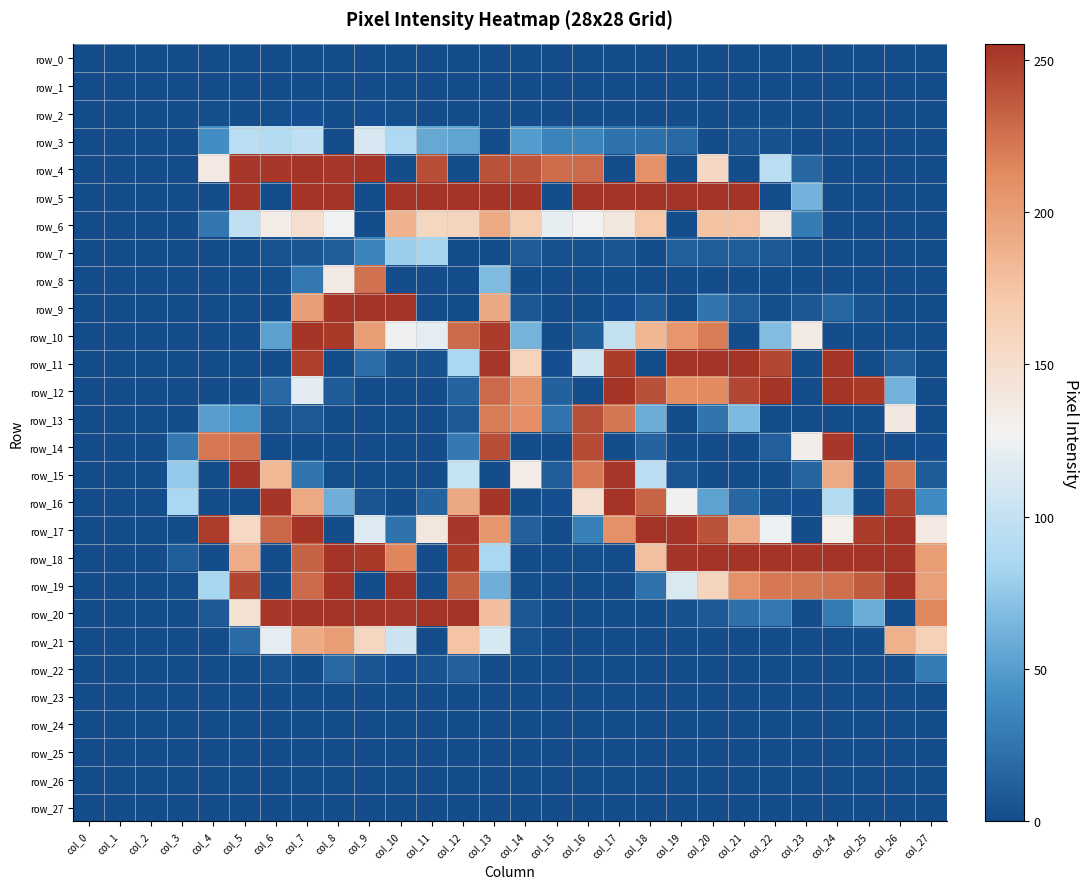

Rank the series by their maximum value, from highest to lowest.

row_4, row_5, row_9, row_11, row_12, row_15, row_16, row_17, row_18, row_19, row_20, row_10, row_14, row_13, row_8, row_21, row_6, row_3, row_7, row_22, row_2, row_0, row_1, row_23, row_24, row_25, row_26, row_27